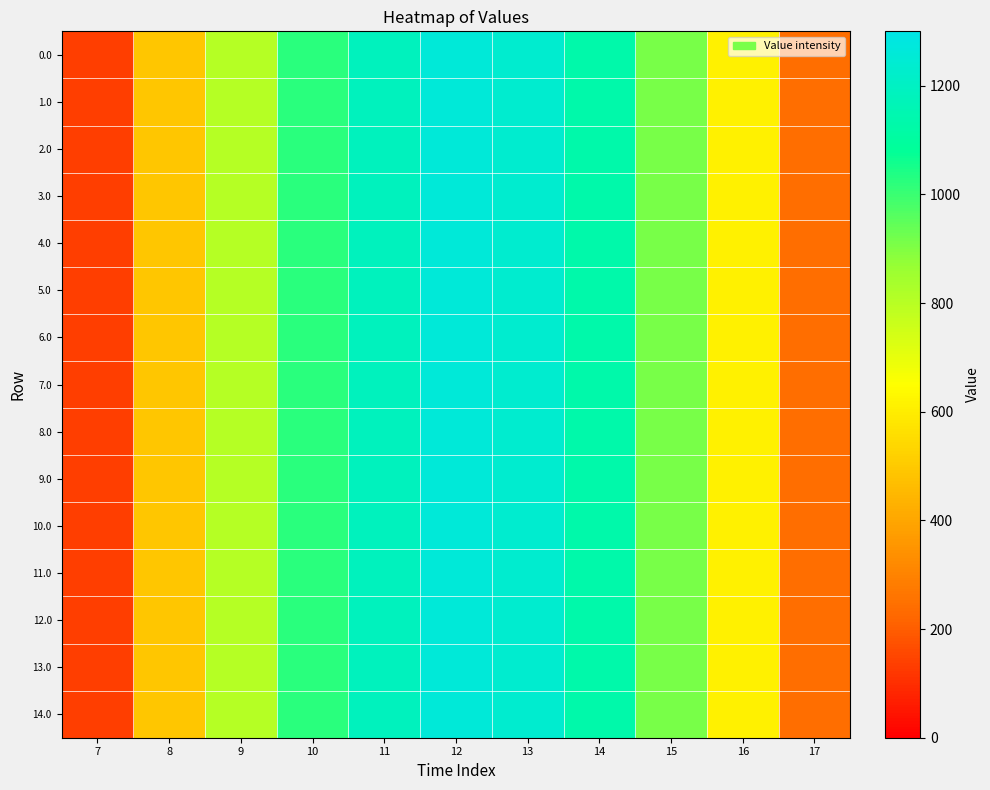

List the series in order of their peak value, lowest first.

0.0, 1.0, 2.0, 3.0, 4.0, 5.0, 6.0, 7.0, 8.0, 9.0, 10.0, 11.0, 12.0, 13.0, 14.0